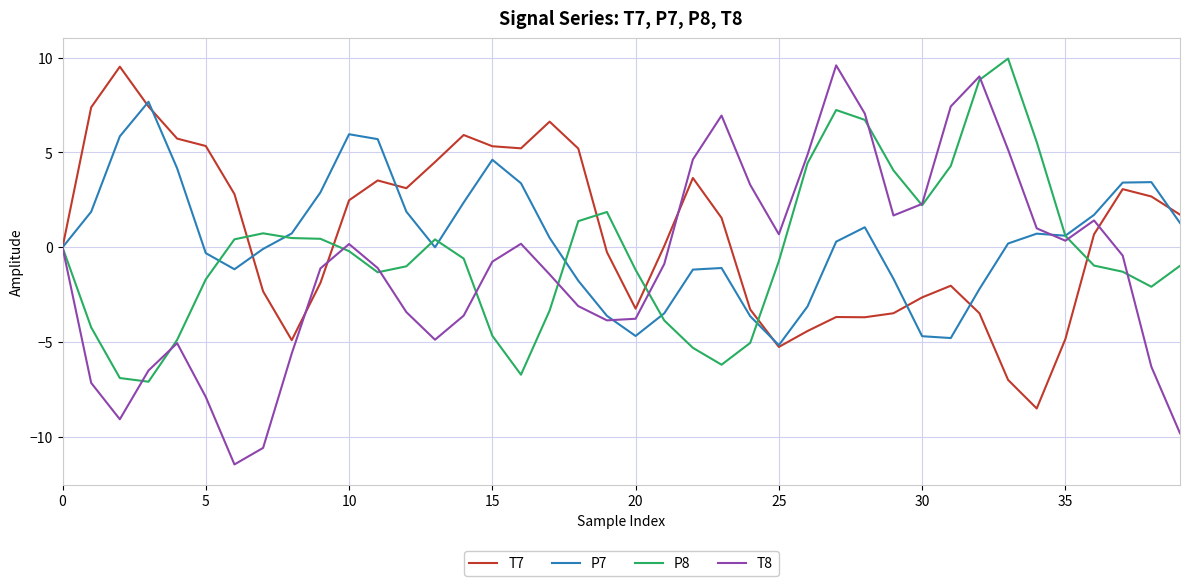

Which series has the widest spread of values?

T8